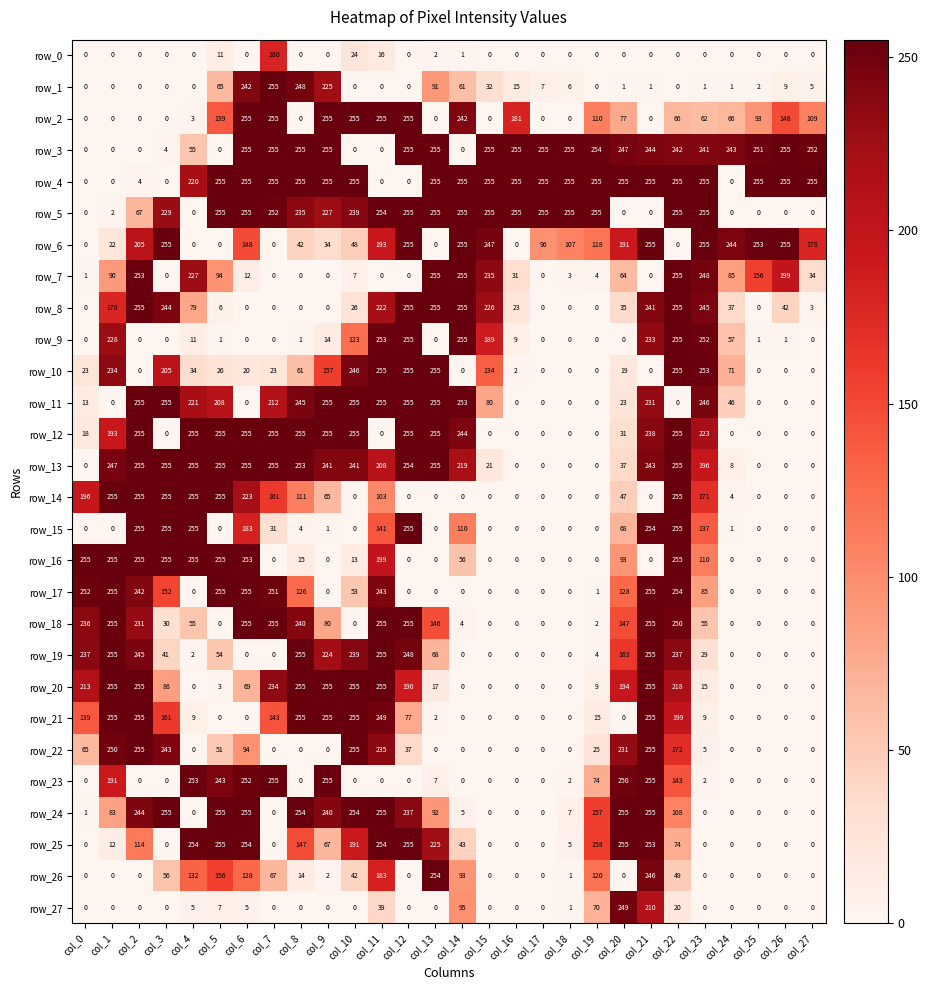

The row_0 series shows -99 at col_3. True or false?

False